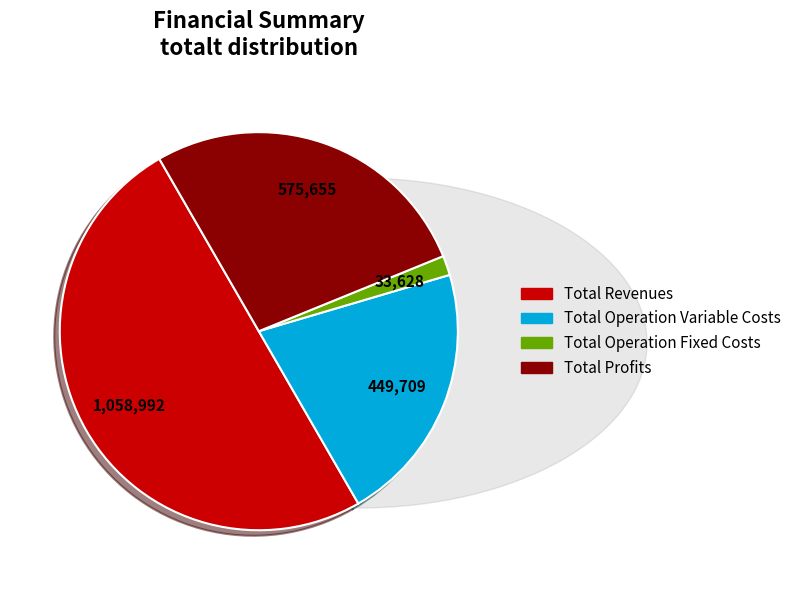

How many segments does this pie chart have?

4